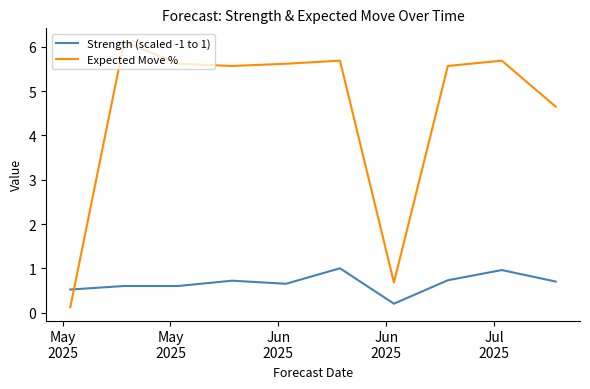

List the series in order of their overall mean, highest first.

Expected Move %, Strength (scaled -1 to 1)